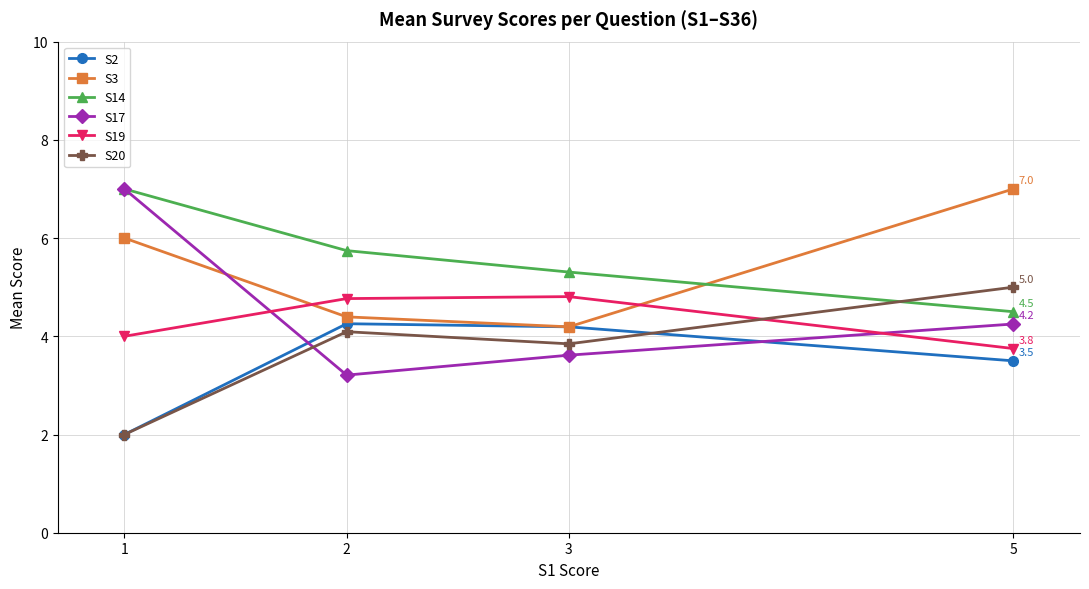

How many data points does each series have?

4